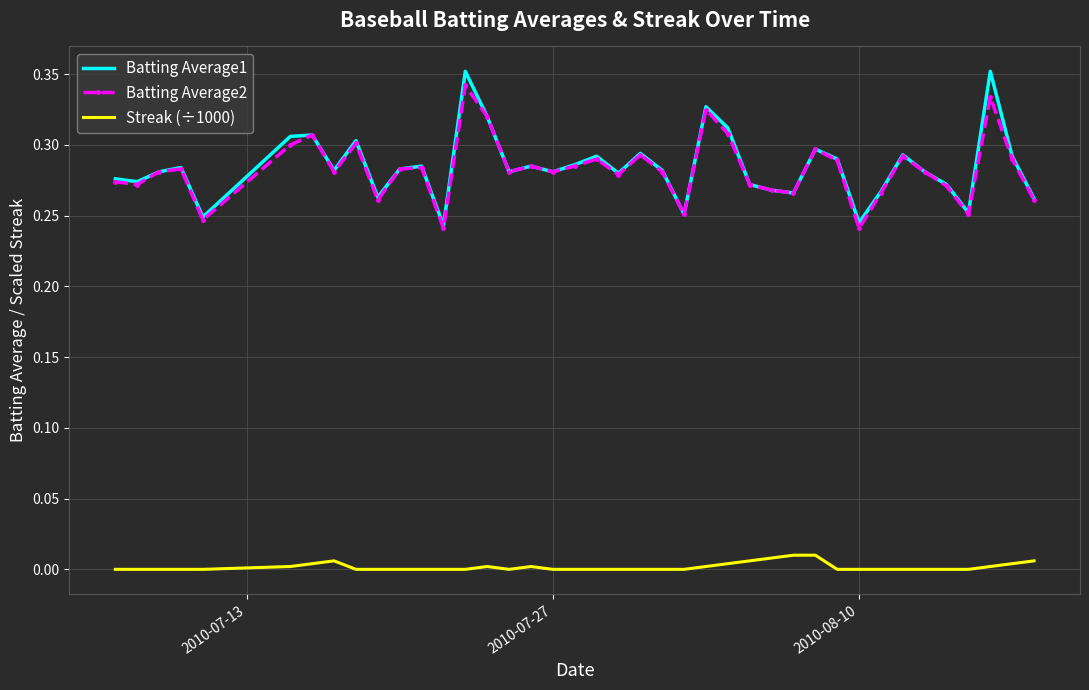

True or false: Batting Average2 and Streak (÷1000) intersect in this chart.

False